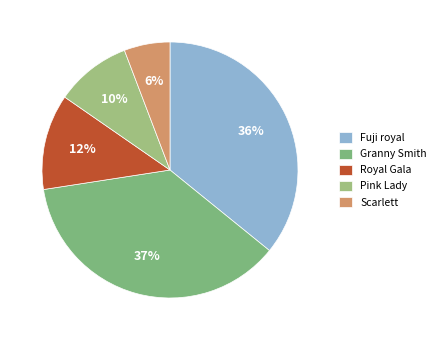

Do Fuji royal and Scarlett together represent more than half of the pie?

No